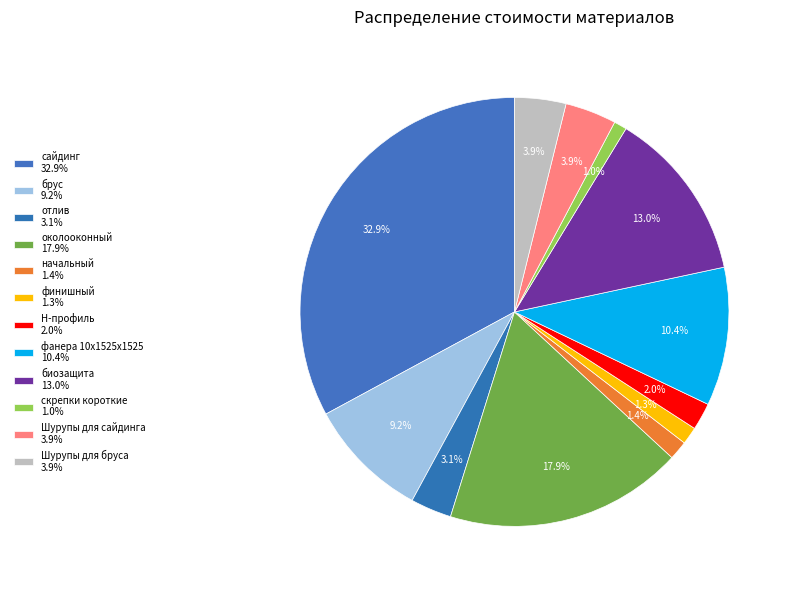

Which category has the biggest portion of the pie?

сайдинг